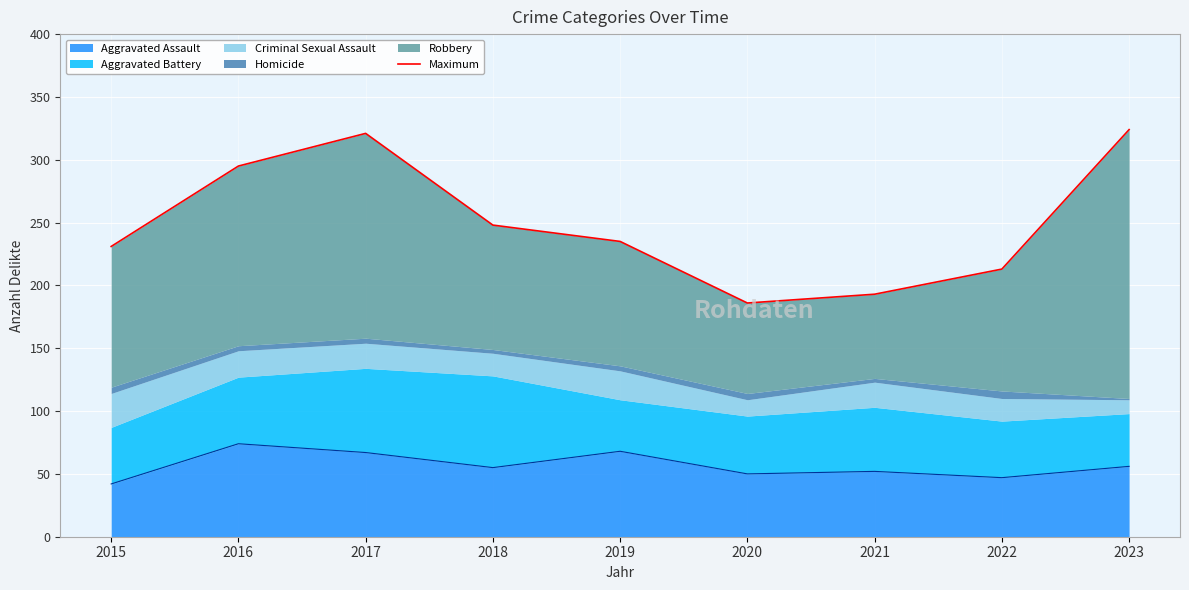

True or false: Aggravated Assault has a value of 80 at 2021.

False